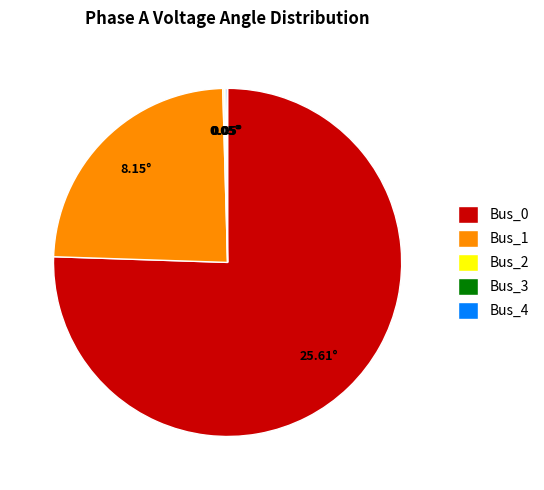

Is there a majority slice in this chart?

Yes